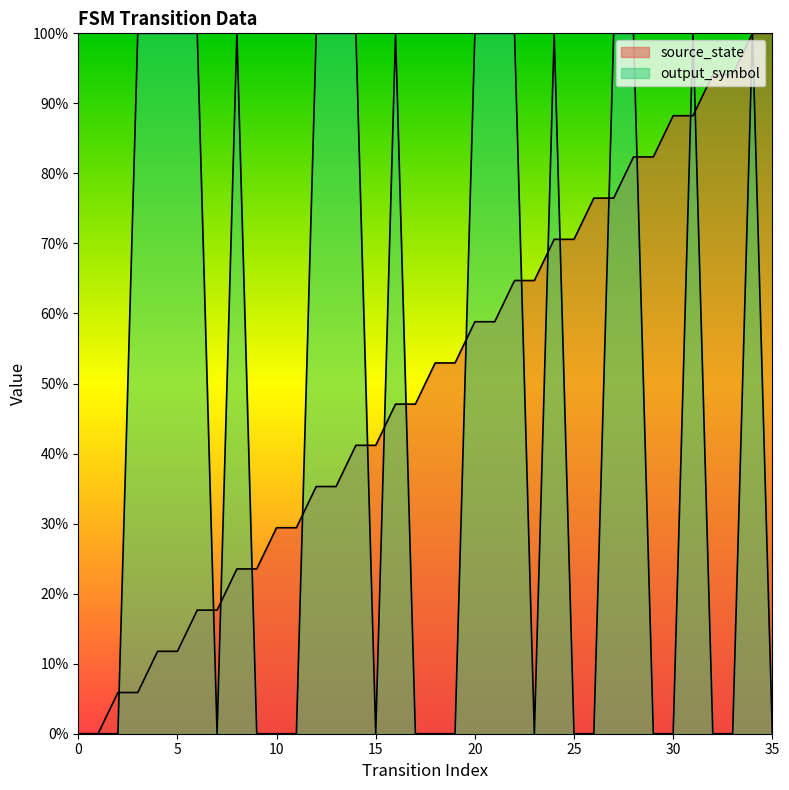

What is the average value of the source_state series?

0.5